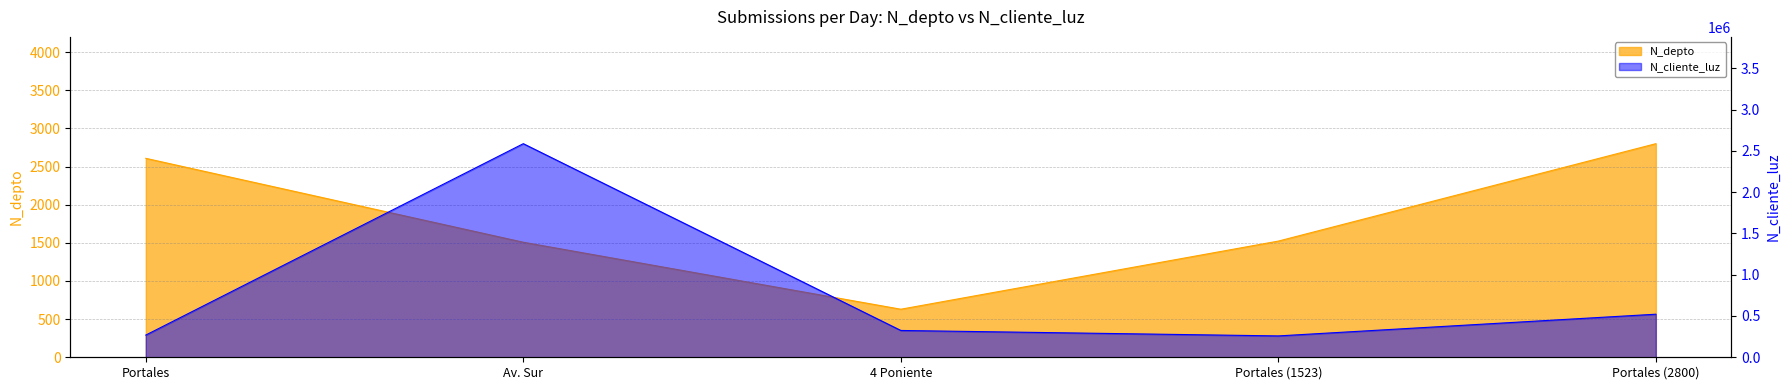

What is the maximum value for N_cliente_luz?

2586314